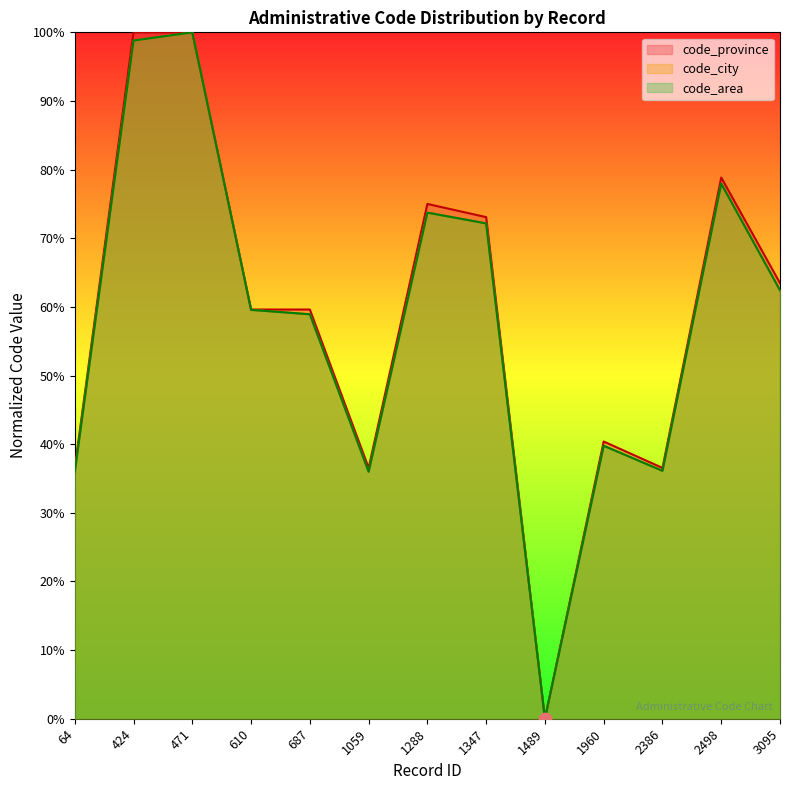

Is the value of code_province at 64 greater than the value of code_area at 471?

No